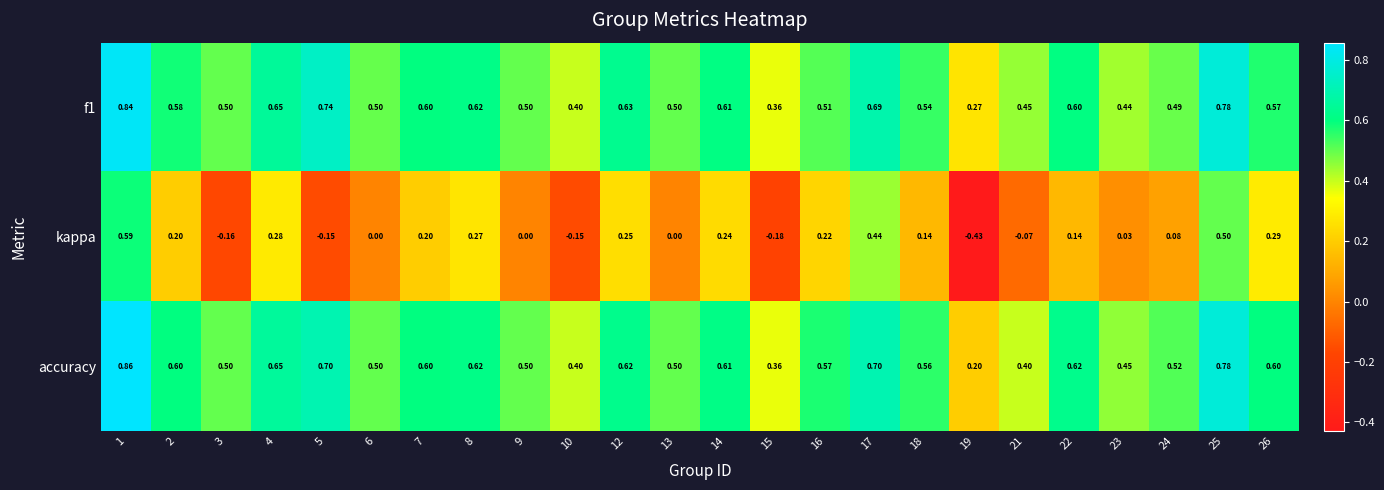

Count the number of categories in the chart.

24